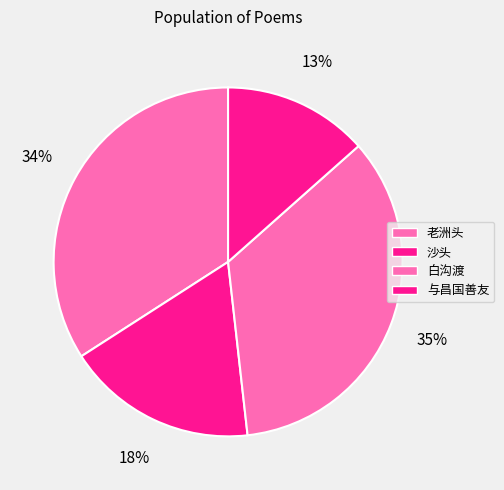

Count the number of slices in the pie.

4